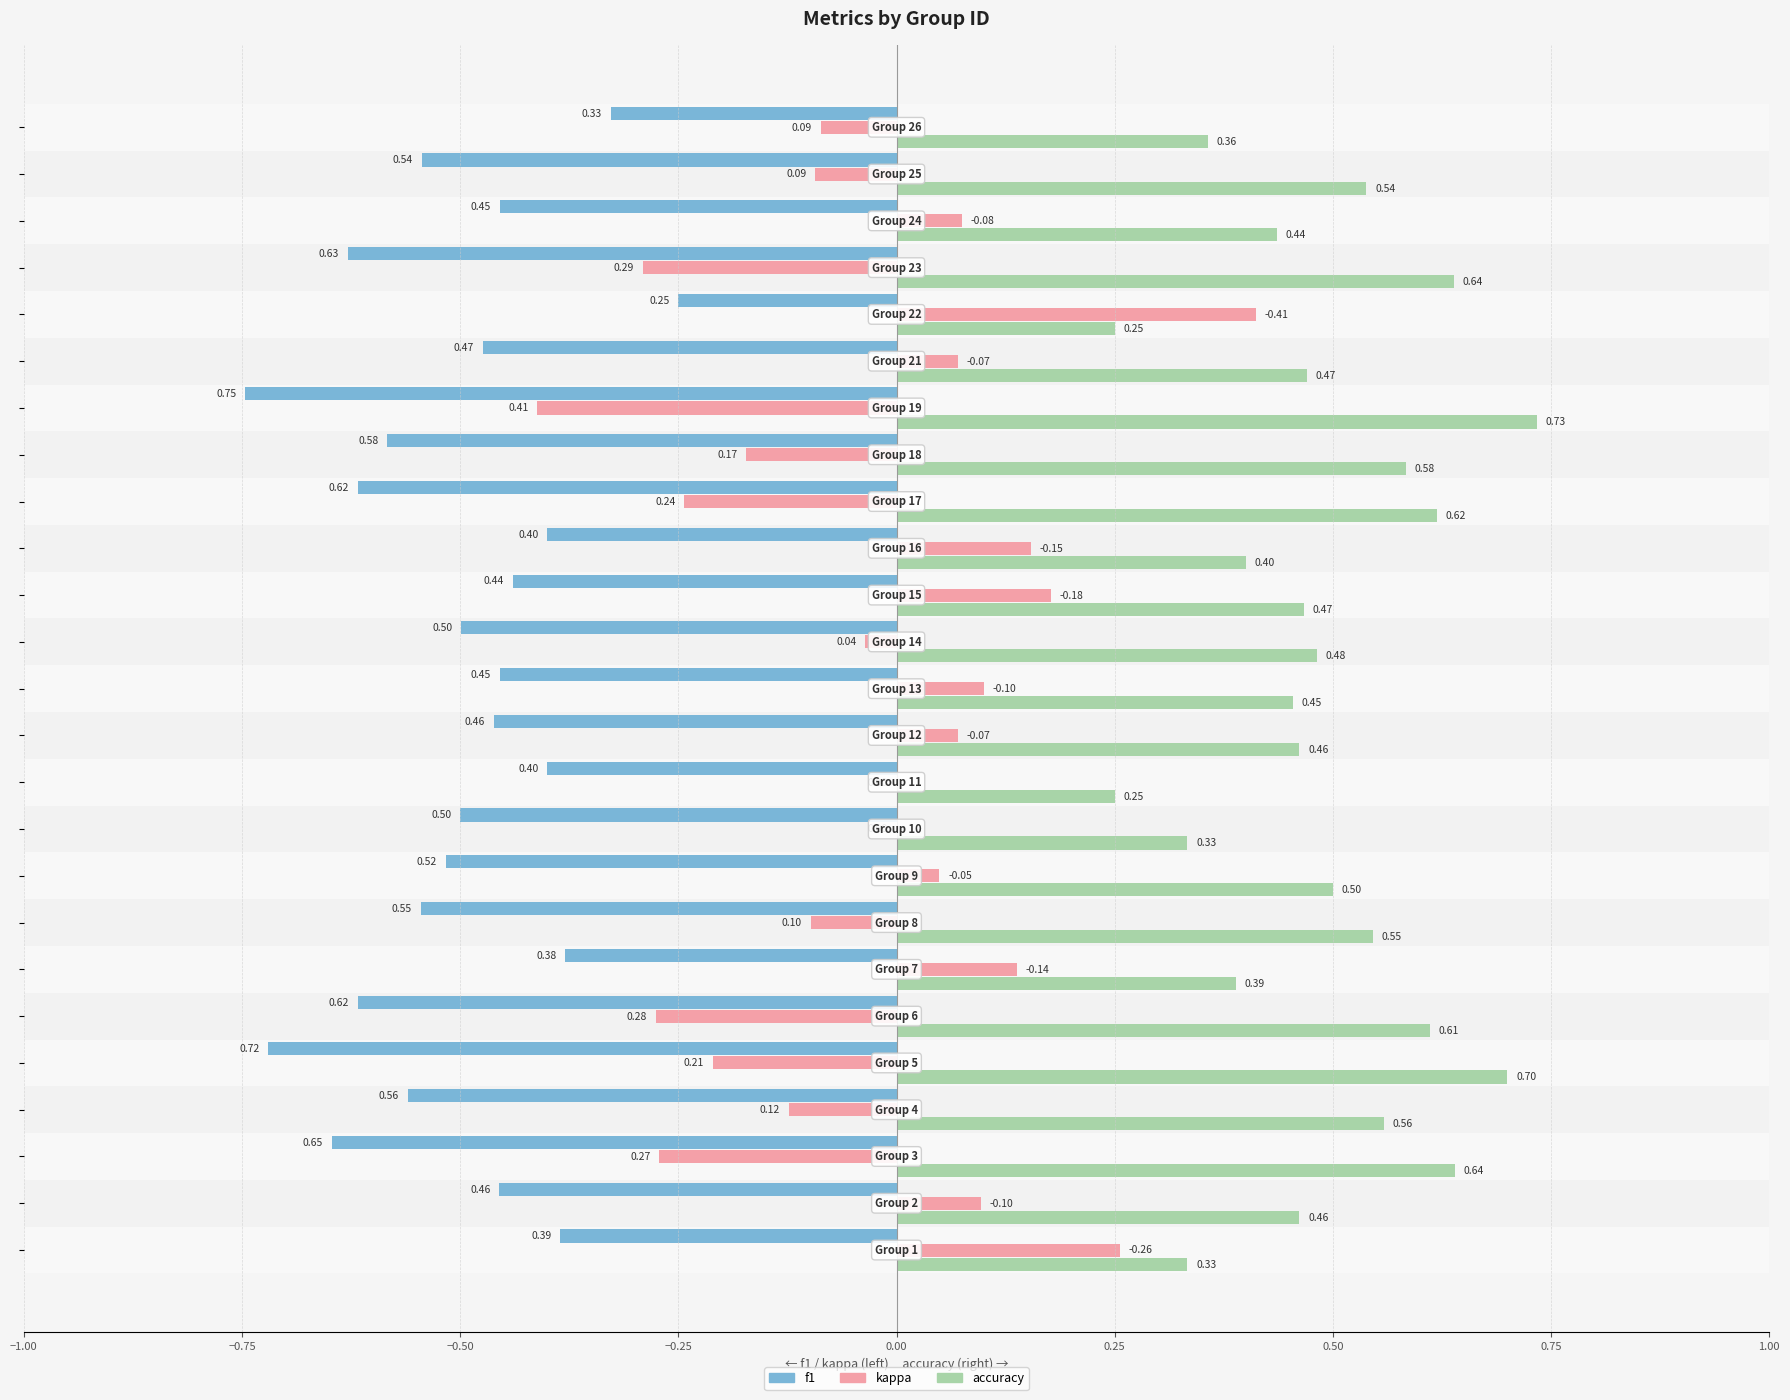

What is the sum of all accuracy values?

12.2